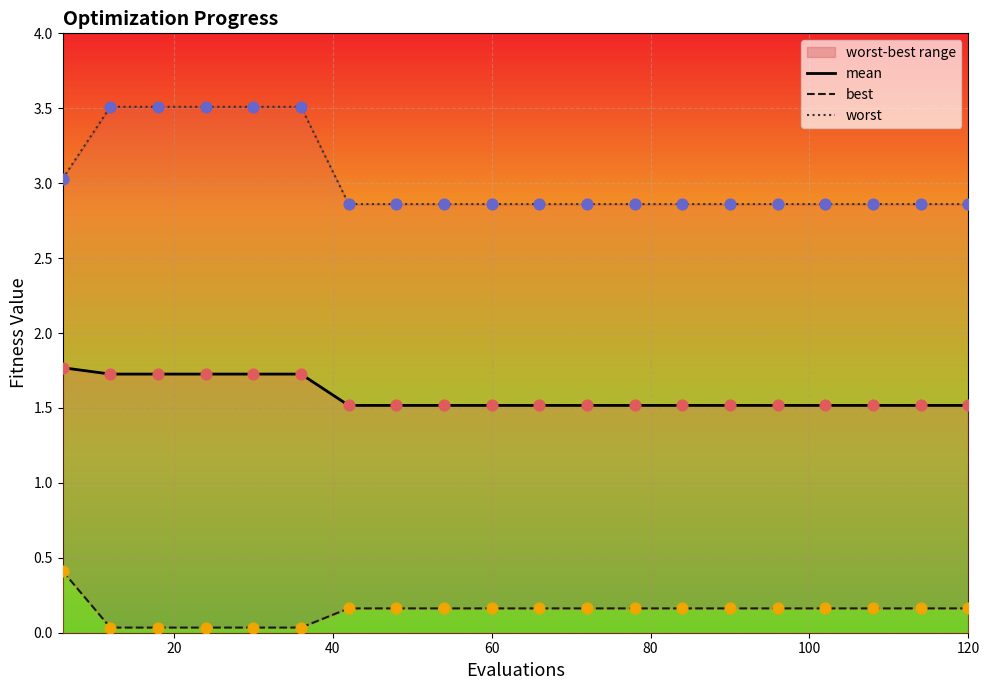

What is the highest value of the mean series?

1.8